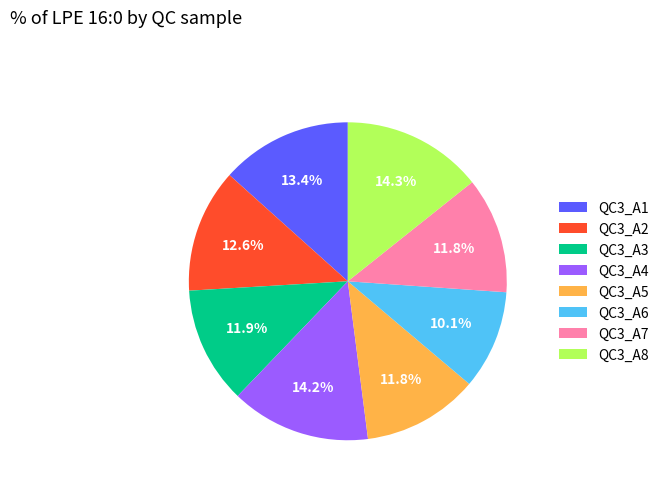

To the nearest percent, what portion does QC3_A7 represent?

12%